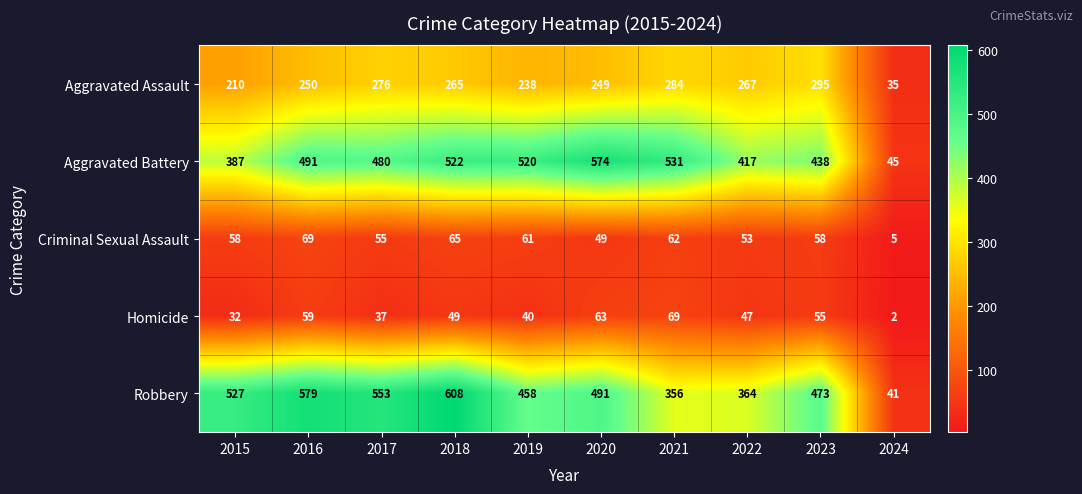

What is the lowest value of the Robbery series?

41